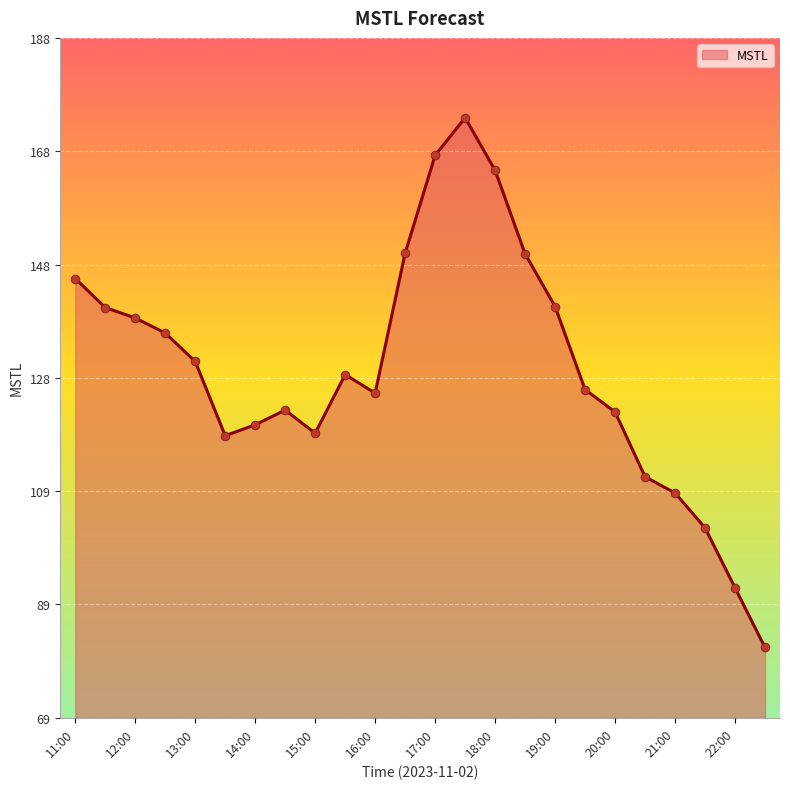

What is the difference between the maximum and minimum values?

92.2